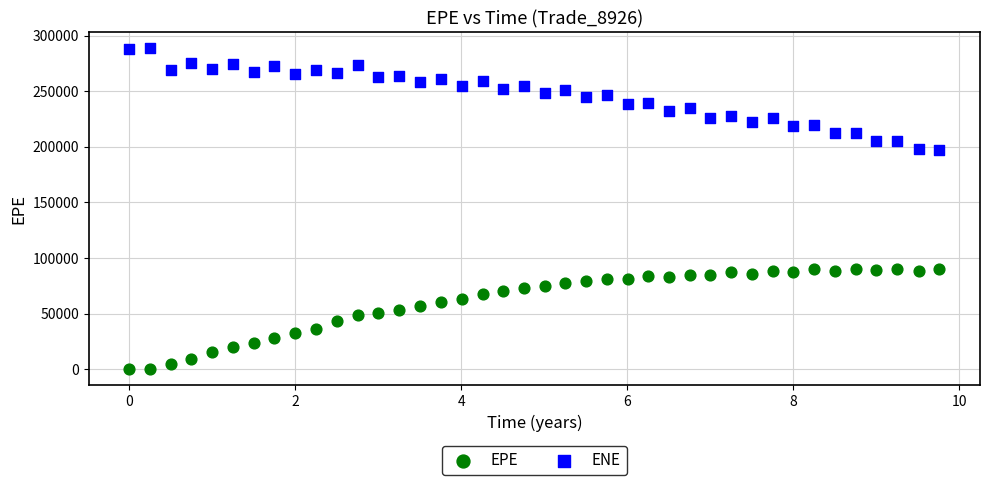

What is the X range (max minus min) for the scatter plot?

9.8